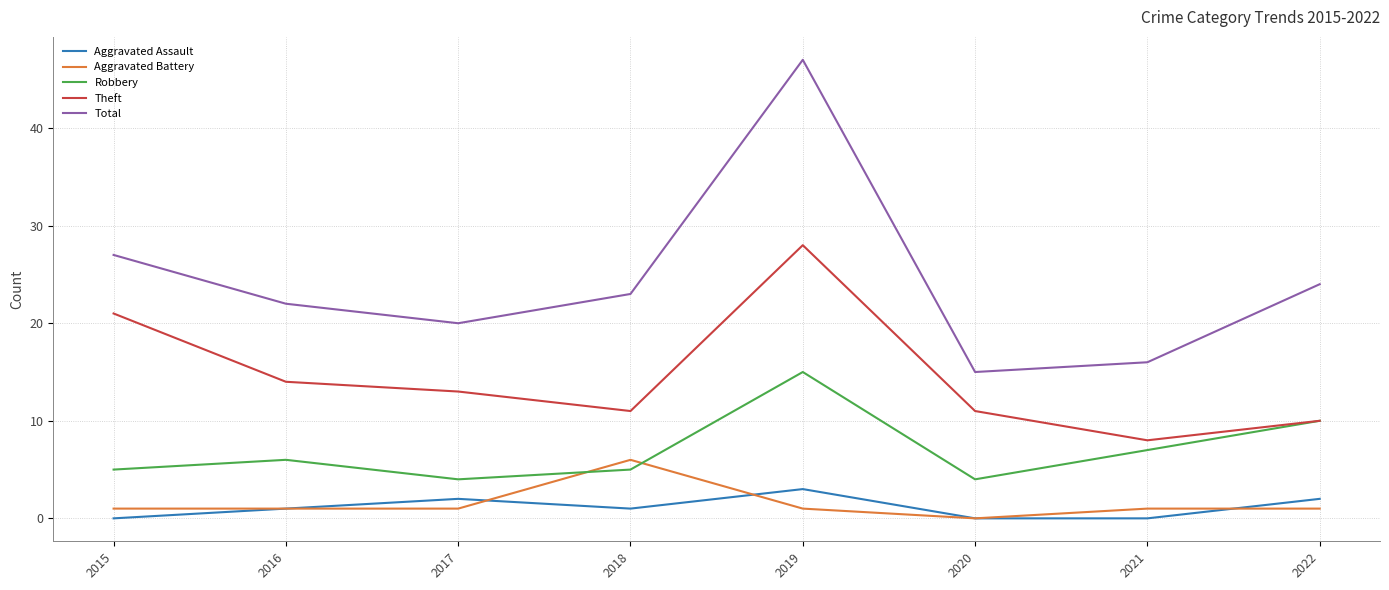

At which category is the sum across all series the highest?

2019